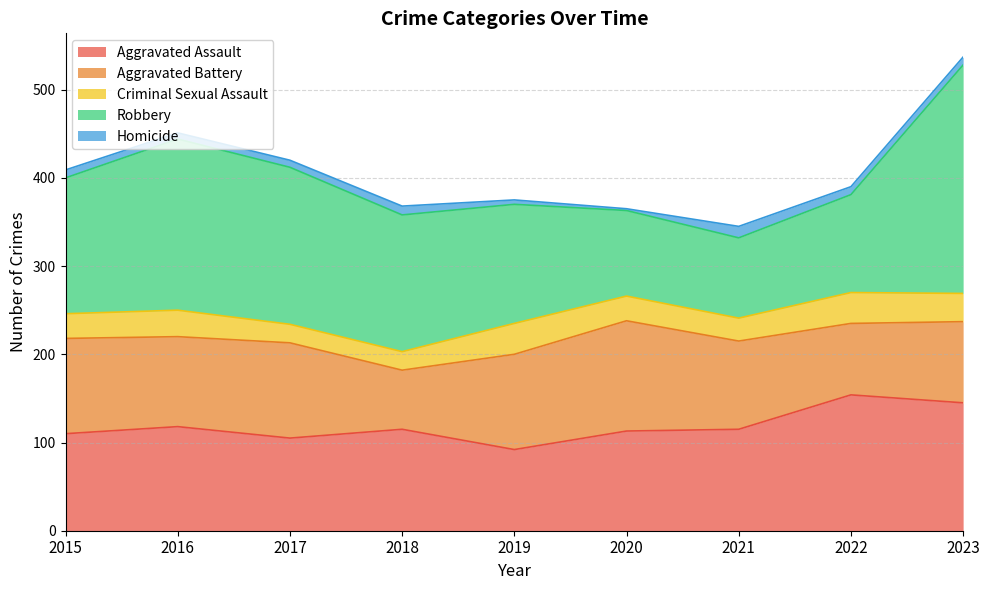

What are all the series names shown in the legend?

Aggravated Assault, Aggravated Battery, Criminal Sexual Assault, Robbery, Homicide